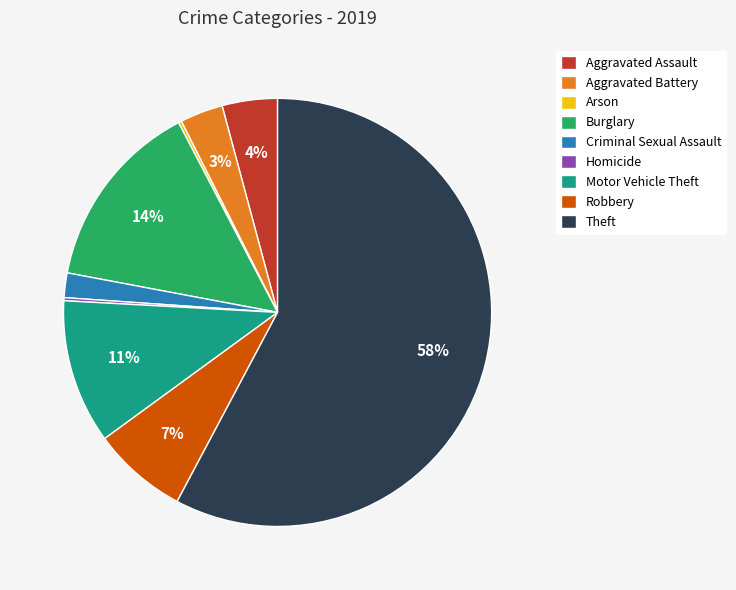

Does any single category account for the majority?

Yes